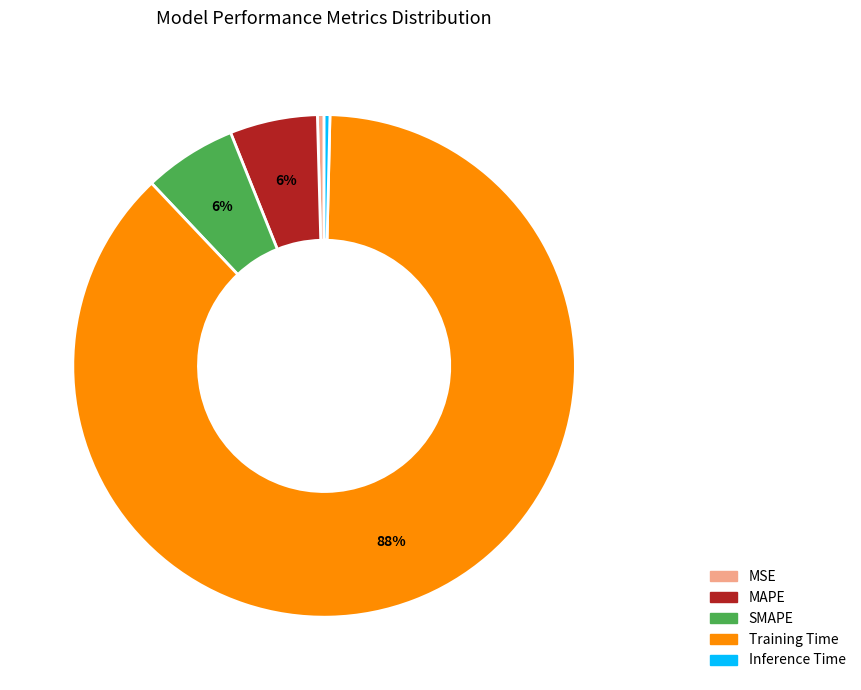

Which category has the biggest portion of the pie?

Training Time